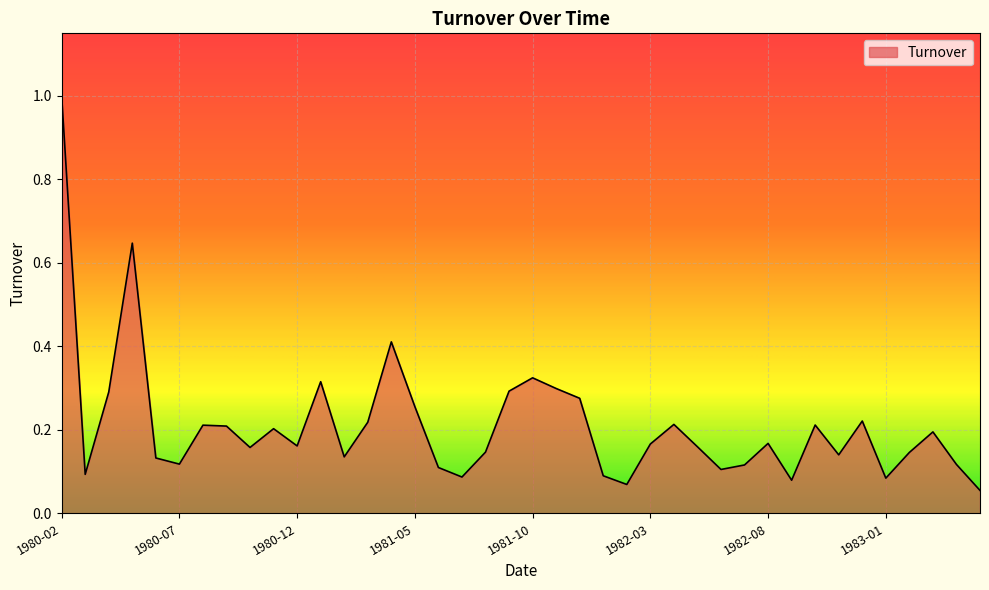

What is the maximum value shown in the chart?

1.0